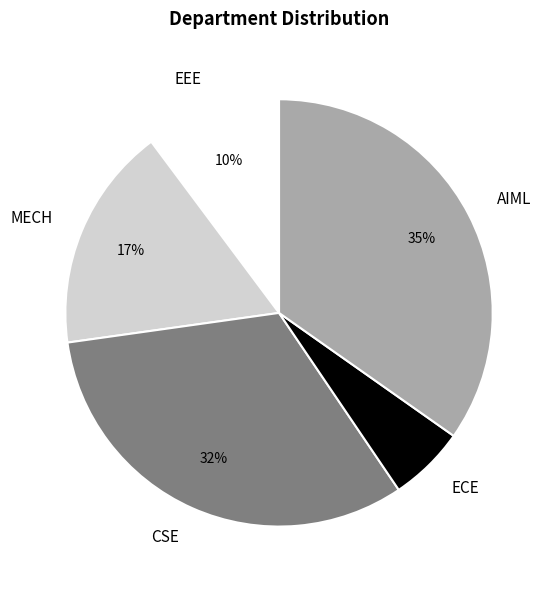

The EEE slice represents 10% of the pie. True or false?

True